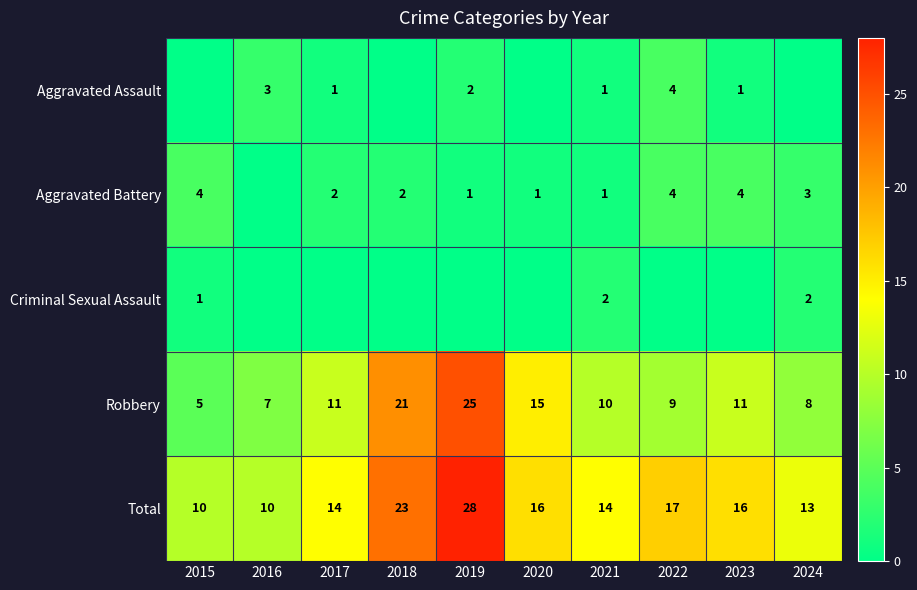

What is the sum of the Aggravated Battery values at 2015 and 2020?

5